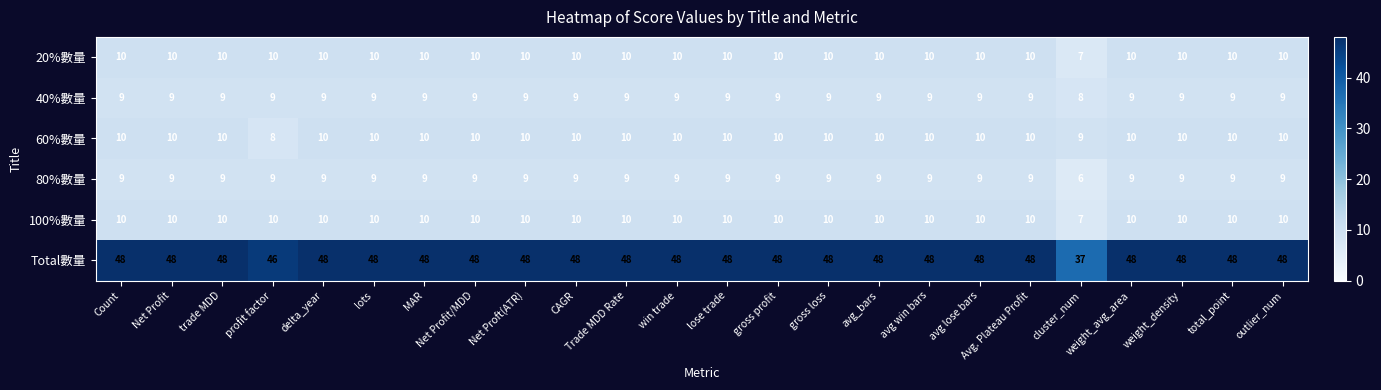

True or false: 40%數量 has a value of 13 at Count.

False